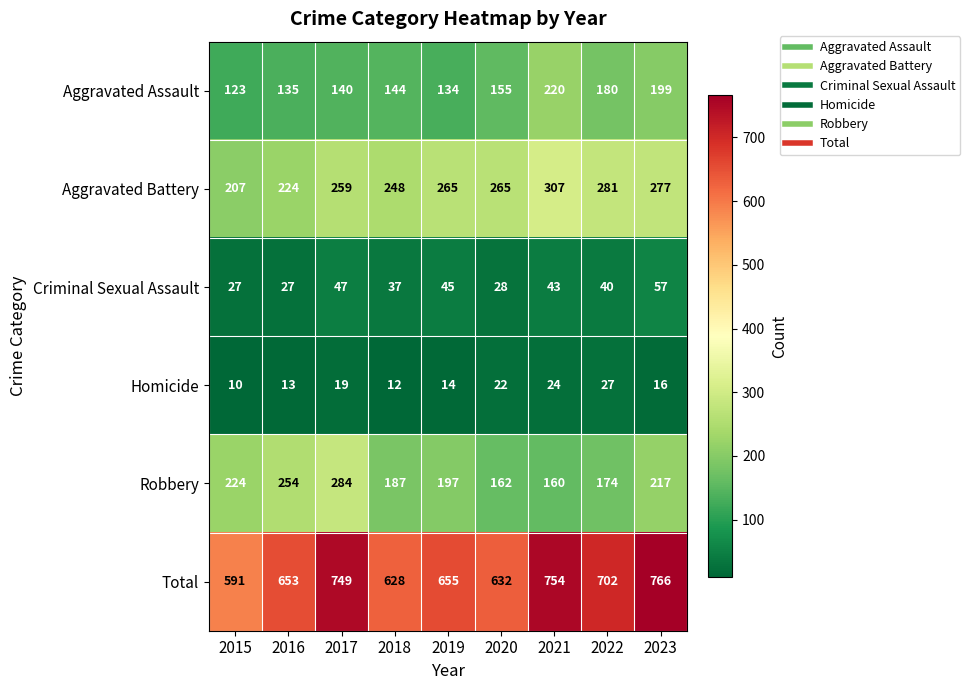

What is the difference between the second highest and minimum values in the Total series?

163